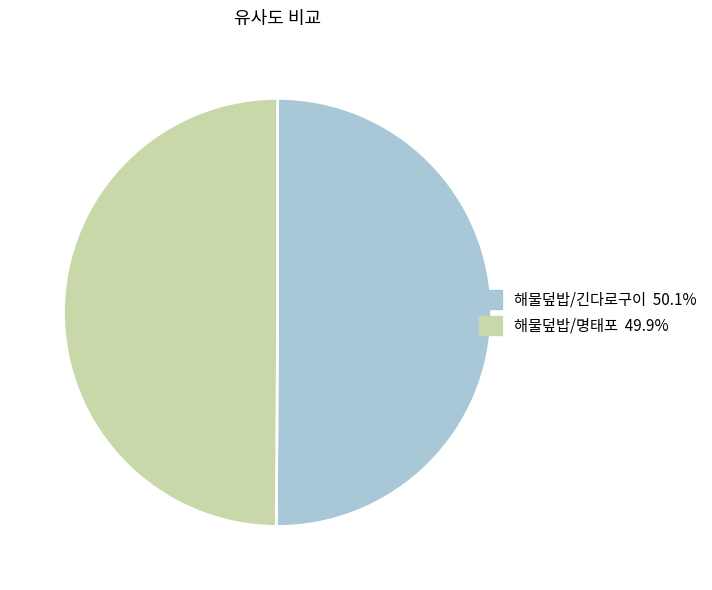

Do 해물덮밥/긴다로구이 and 해물덮밥/명태포 together represent more than half of the pie?

Yes